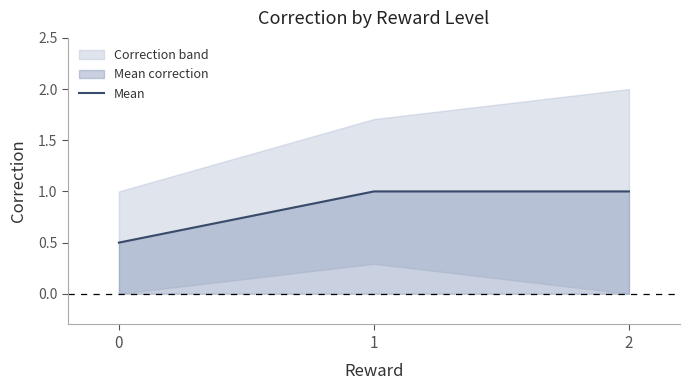

Reading right to left, list all the values displayed in this chart.

2=1.0	1=1.0	0=0.5